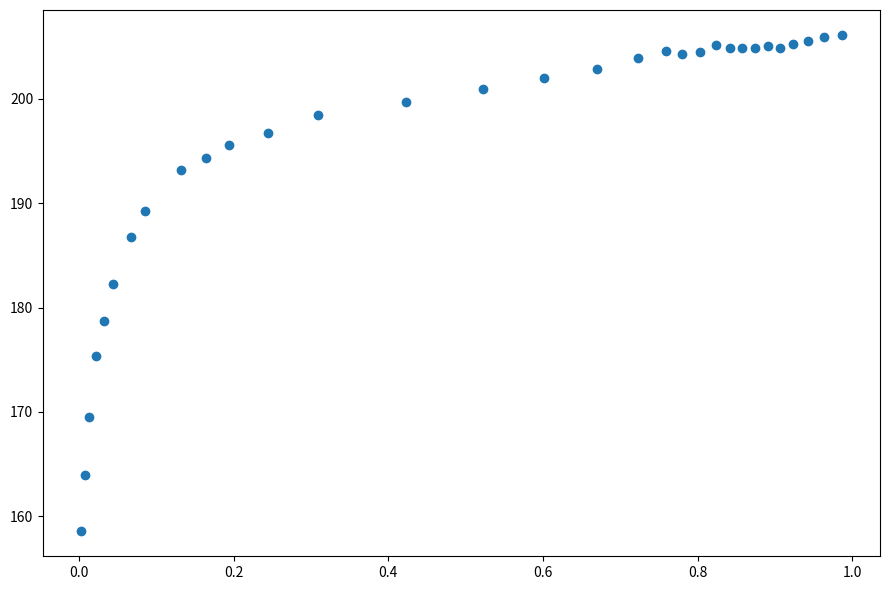

What is the range of Y values (max minus min)?

47.6